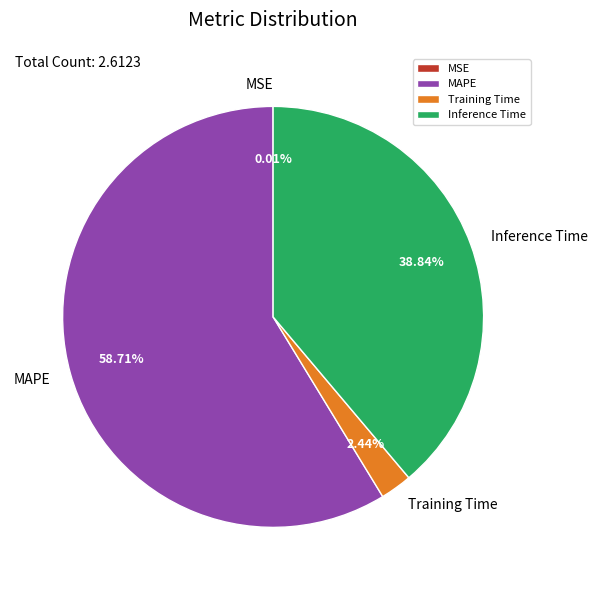

Do Training Time and Inference Time together represent more than half of the pie?

No